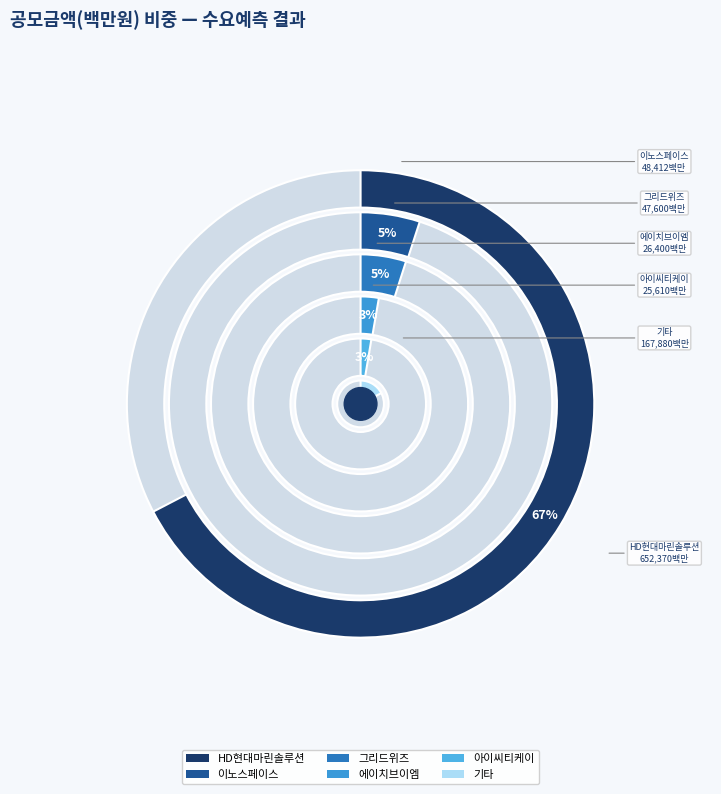

The 하이젠알앤엠 slice represents 1% of the pie. True or false?

False